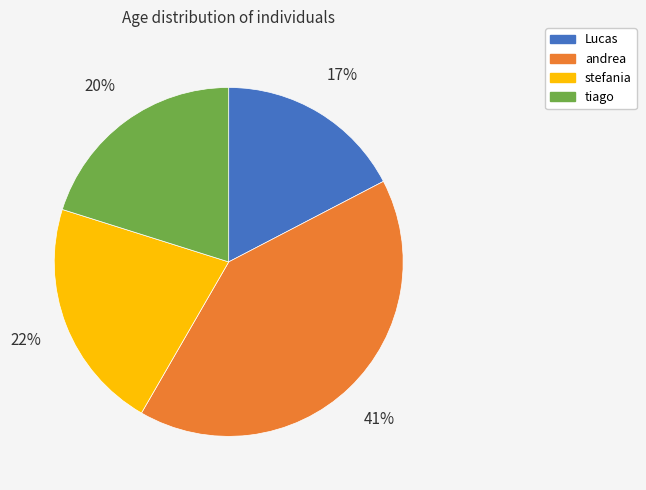

Combined, do Lucas and tiago account for over 50%?

No